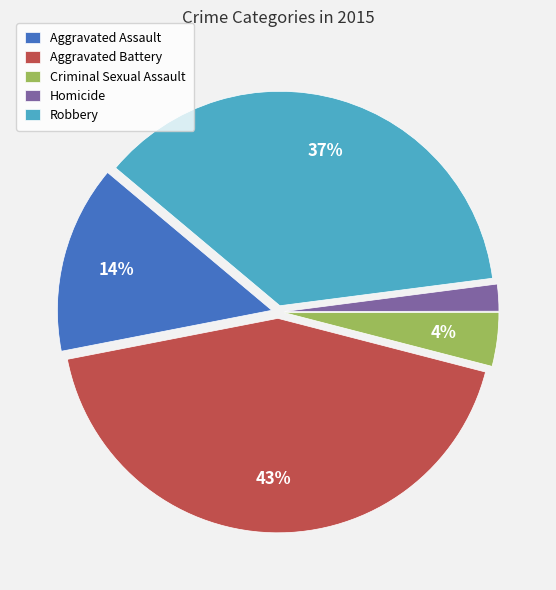

Count the number of slices in the pie.

5